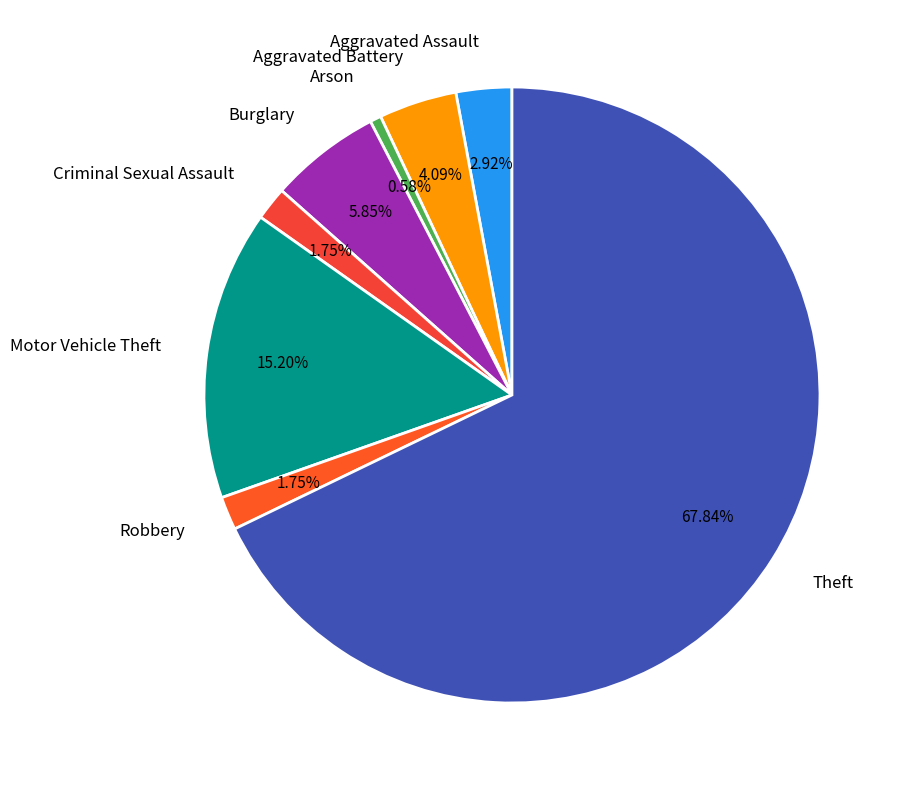

True or false: Theft accounts for 68% of the total.

True